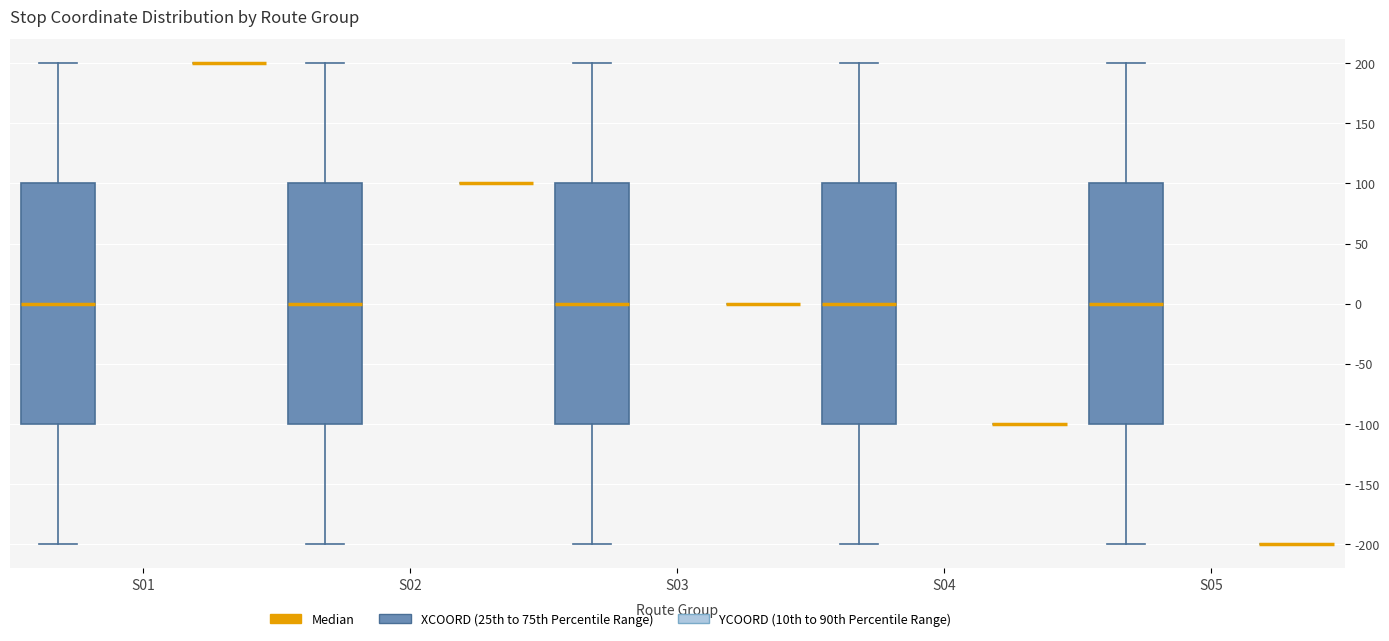

Reading left to right, transcribe this box plot: for each box, give where its median line is, the range the box spans, and where its two whiskers end, as read against the y-axis. The values are not printed on the chart, so give them approximately, as read against the axis.

S01 (XCOORD (25th to 75th Percentile Range)): median 0, box -100 to 100, whiskers -200 to 200
S01 (YCOORD (10th to 90th Percentile Range)): box collapsed to a line at 200, whiskers 200 to 200
S02 (XCOORD (25th to 75th Percentile Range)): median 0, box -100 to 100, whiskers -200 to 200
S02 (YCOORD (10th to 90th Percentile Range)): box collapsed to a line at 100, whiskers 100 to 100
S03 (XCOORD (25th to 75th Percentile Range)): median 0, box -100 to 100, whiskers -200 to 200
S03 (YCOORD (10th to 90th Percentile Range)): box collapsed to a line at 0, whiskers 0 to 0
S04 (XCOORD (25th to 75th Percentile Range)): median 0, box -100 to 100, whiskers -200 to 200
S04 (YCOORD (10th to 90th Percentile Range)): box collapsed to a line at -100, whiskers -100 to -100
S05 (XCOORD (25th to 75th Percentile Range)): median 0, box -100 to 100, whiskers -200 to 200
S05 (YCOORD (10th to 90th Percentile Range)): box collapsed to a line at -200, whiskers -200 to -200